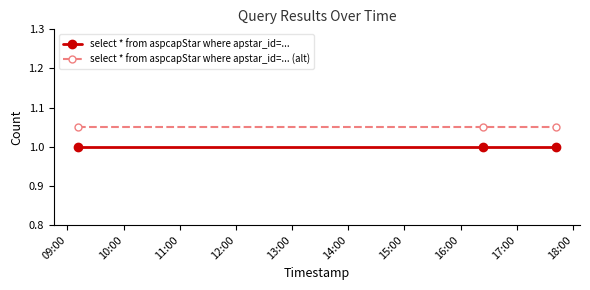

Rank the series by their average value, from highest to lowest.

select * from aspcapStar where apstar_id=... (alt), select * from aspcapStar where apstar_id=...